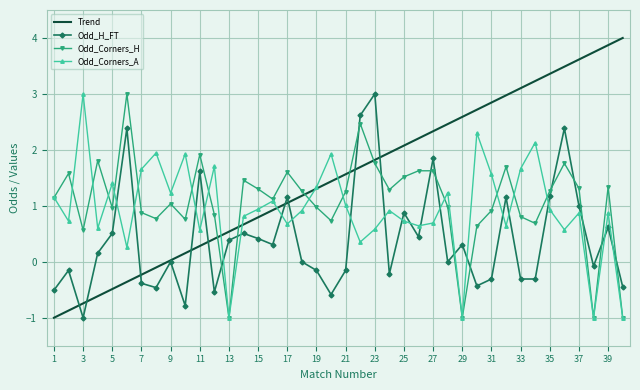

Which series has the largest total across all categories?

Trend